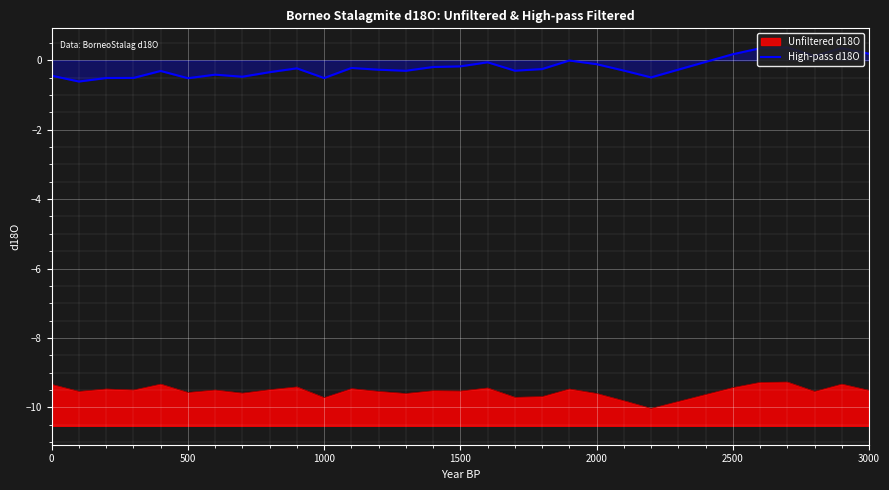

What is the maximum value for Unfiltered d18O?

-9.3